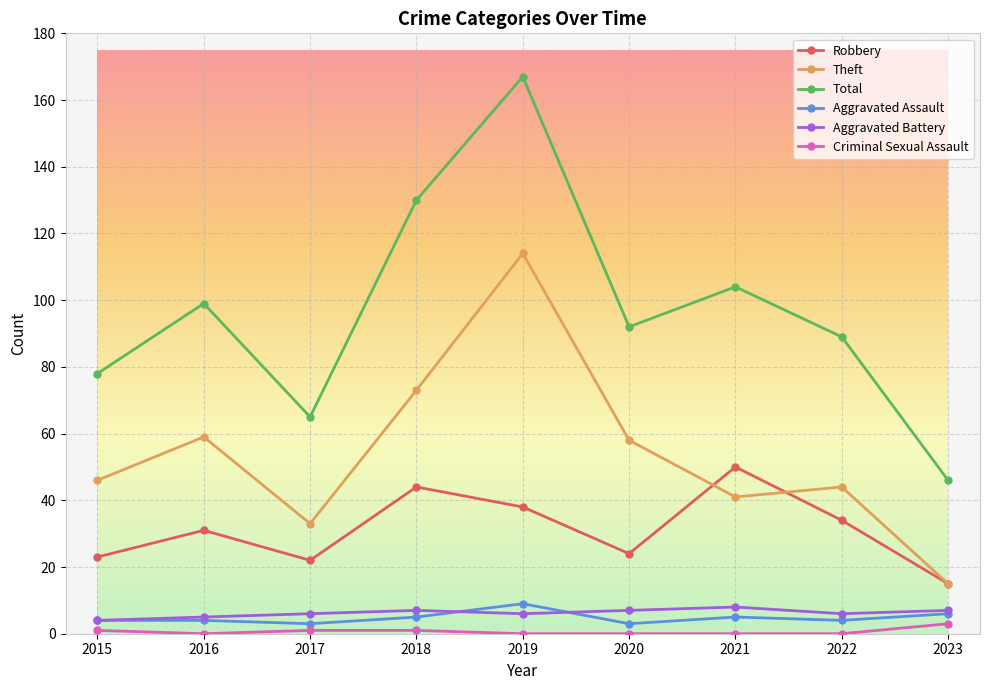

What is the value of the Criminal Sexual Assault point at the 4th from the left?

1